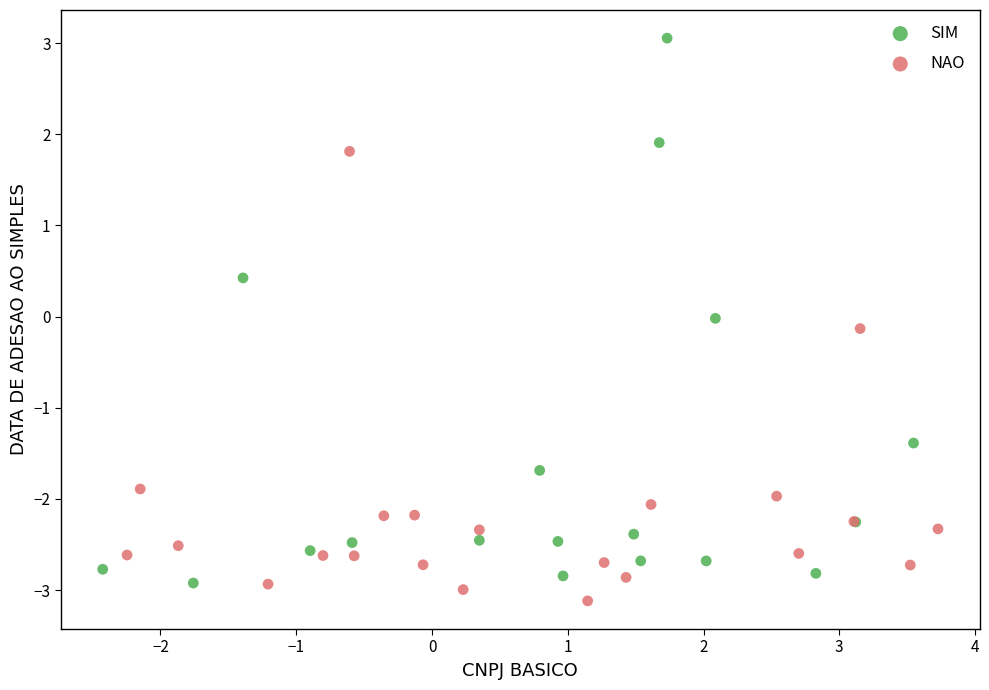

Which series reaches the maximum Y coordinate?

SIM